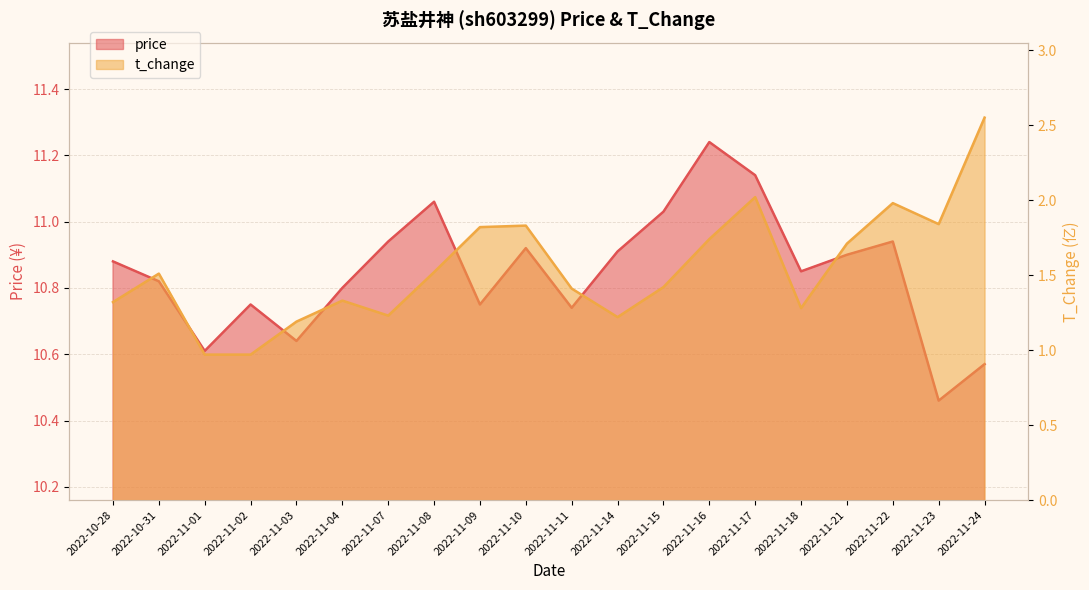

Does the chart display data point markers on the line(s)?

No